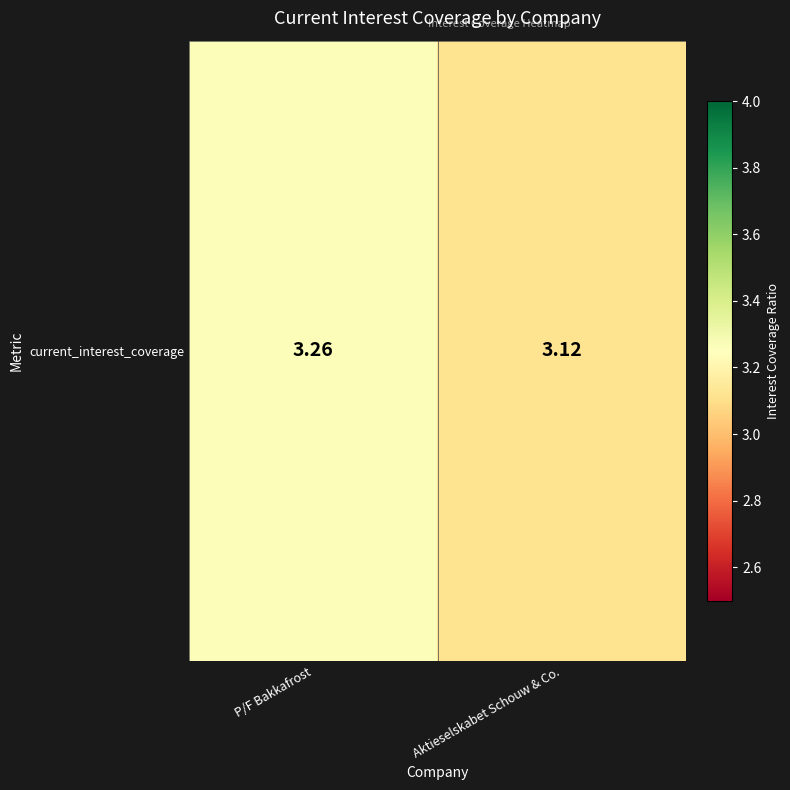

How many values are between 3 and 4?

2